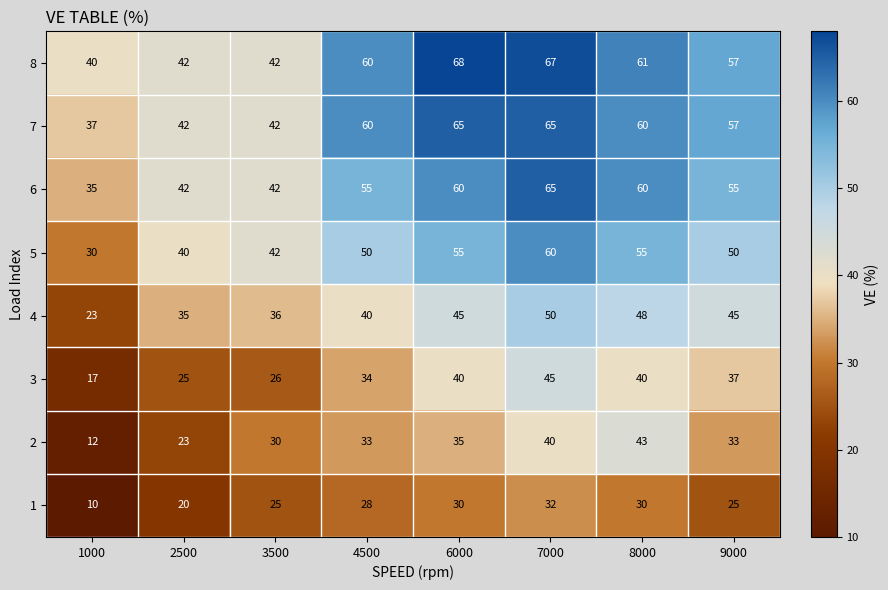

How many distinct data groups are displayed?

8